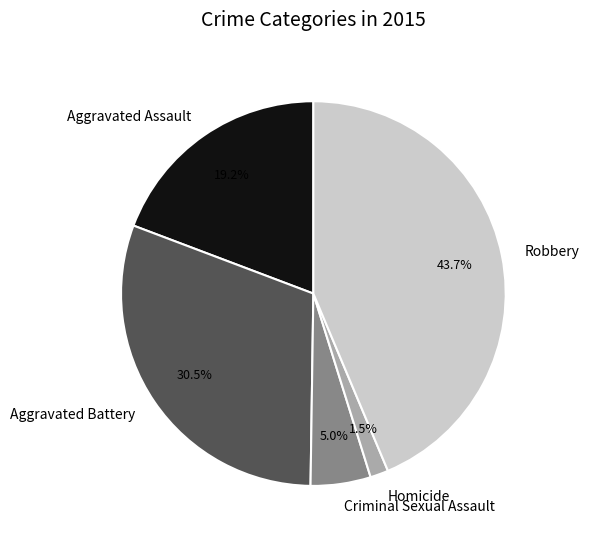

Is there any slice that represents more than half of the pie?

No